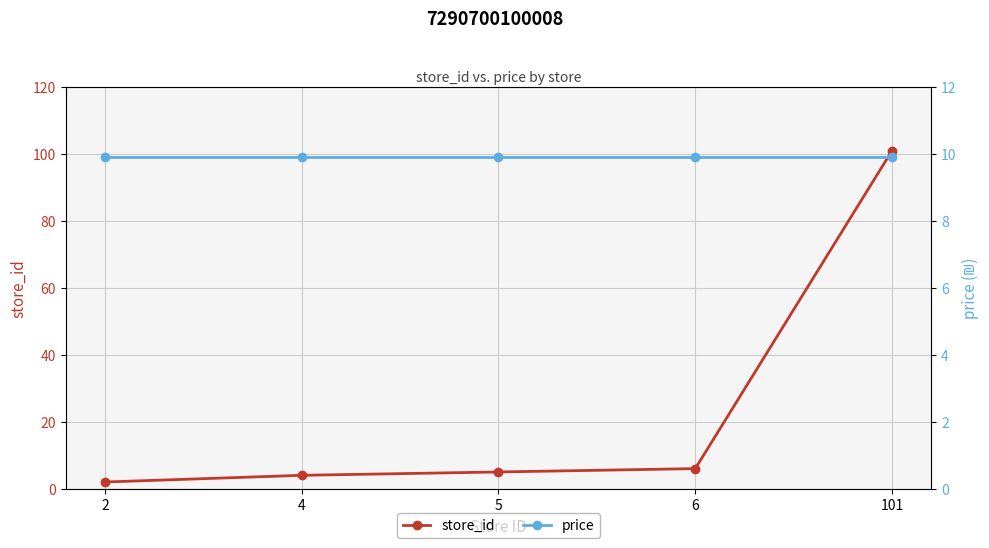

Which category has the highest value across all series?

101